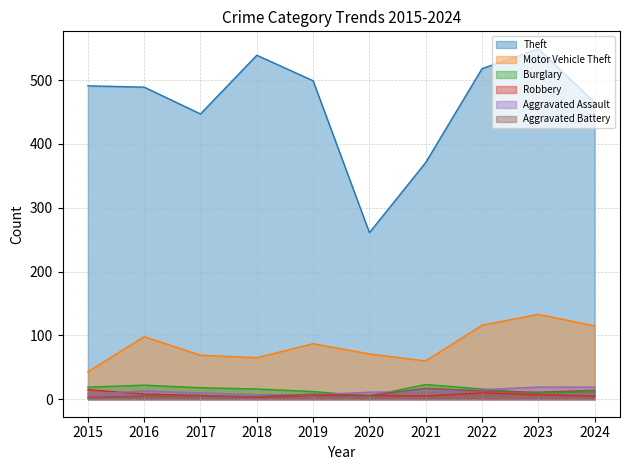

True or false: Aggravated Battery and Theft intersect in this chart.

False